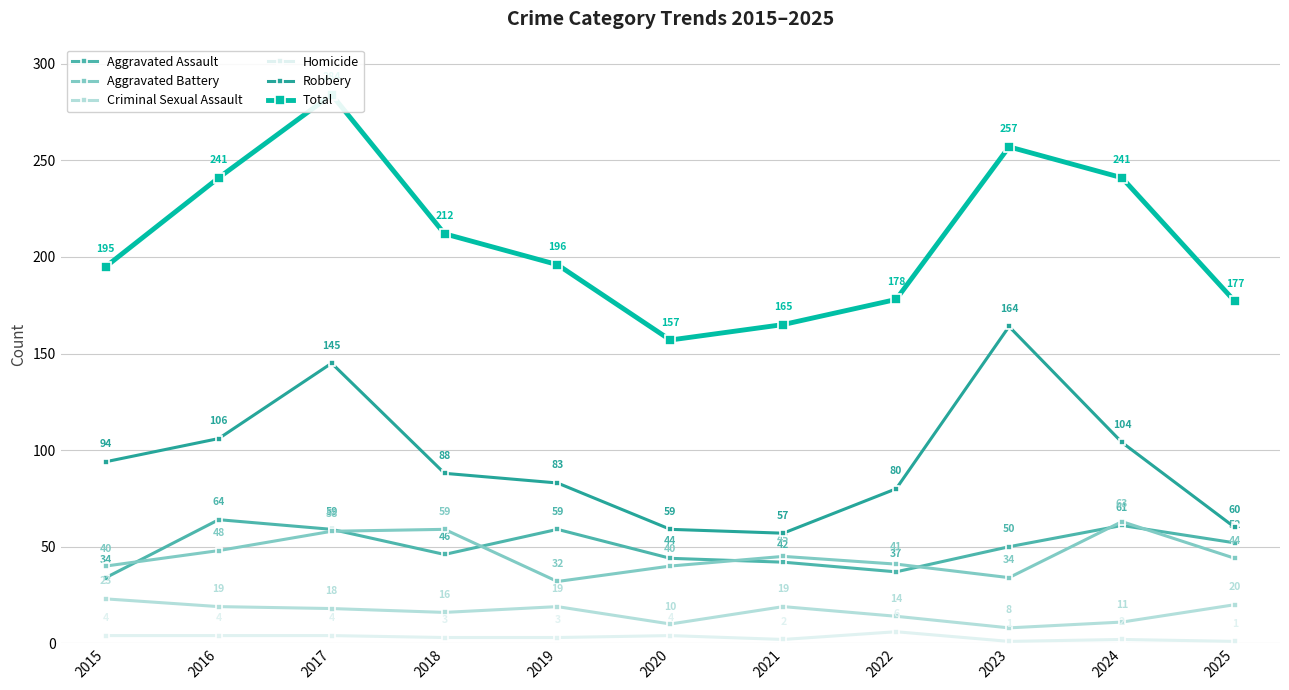

Which series has the largest total across all categories?

Total